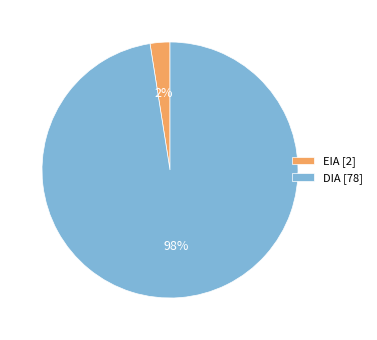

Is the sum of EIA [2] and DIA [78] greater than half?

Yes